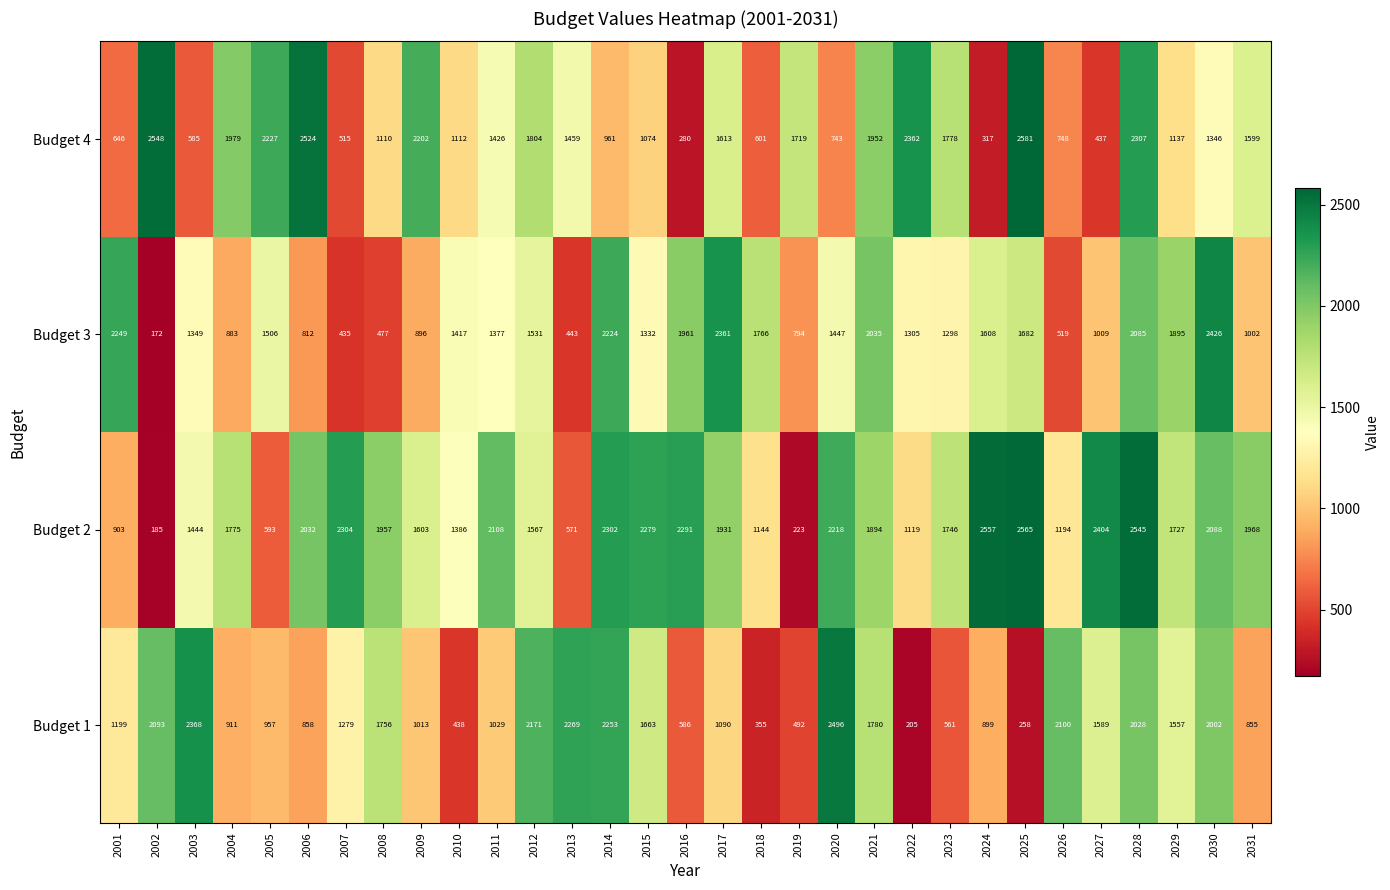

Between 2017 and 2019, which series saw the biggest shift?

Budget 2